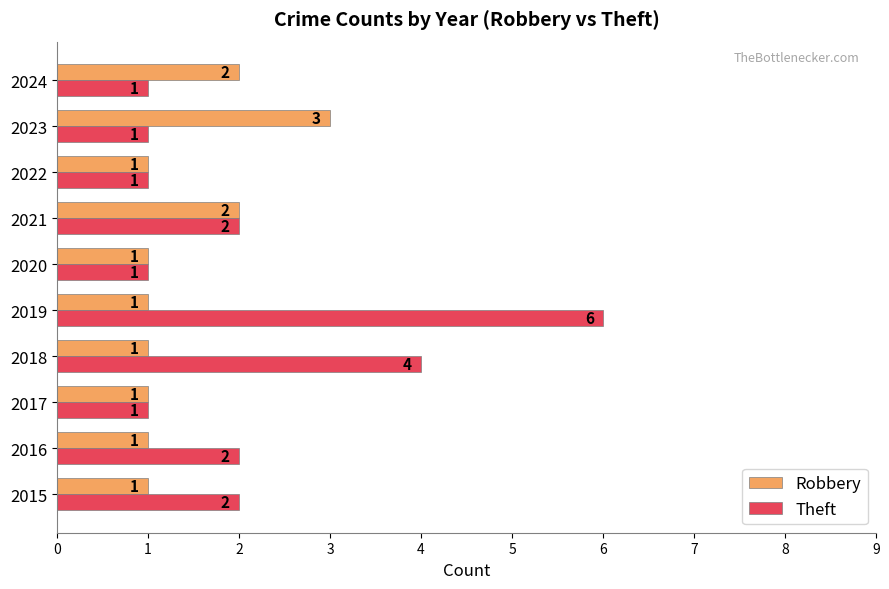

Which series has the largest total across all categories?

Theft